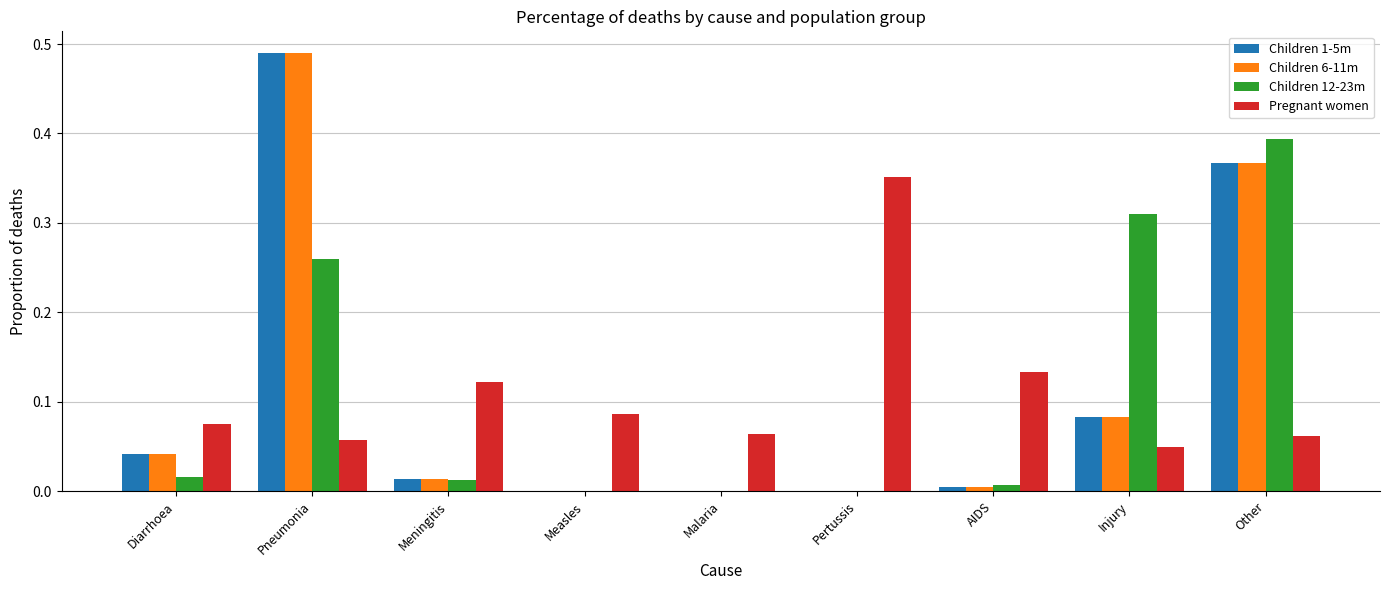

The value of Children 6-11m at Malaria is 0.0. True or false?

True